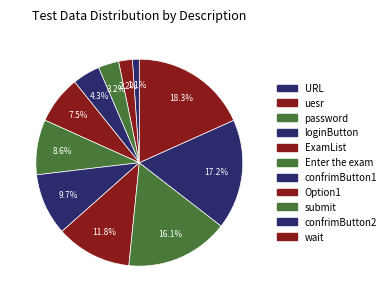

Is it true that loginButton is 15% of the pie?

False